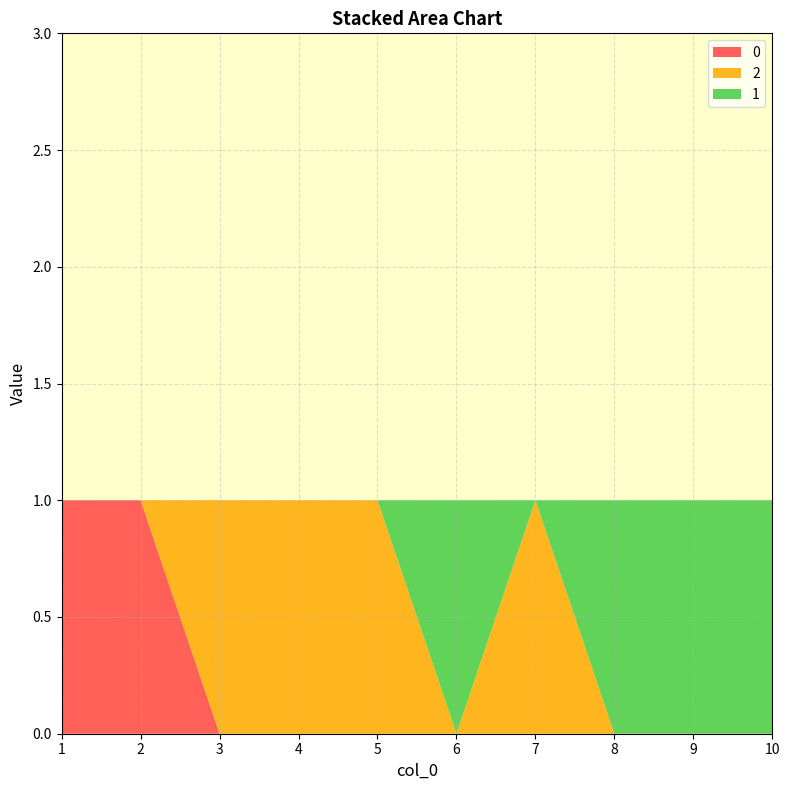

Reading left to right, what are all the values shown in this chart?

2: 1=0	2=0	3=1	4=1	5=1	6=0	7=1	8=0	9=0	10=0
0: 1=1	2=1	3=0	4=0	5=0	6=0	7=0	8=0	9=0	10=0
1: 1=0	2=0	3=0	4=0	5=0	6=1	7=0	8=1	9=1	10=1